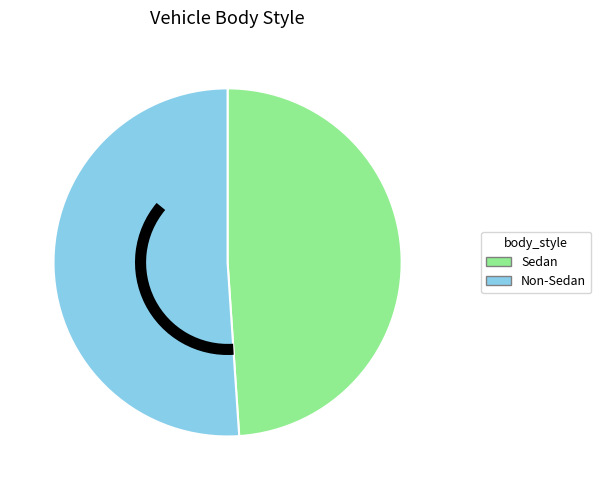

Rank the categories by value from highest to lowest.

Non-Sedan, Sedan